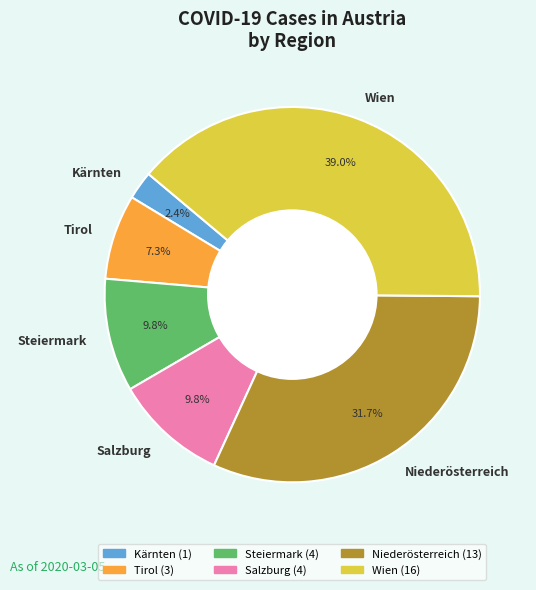

How many slices are in this pie chart?

6